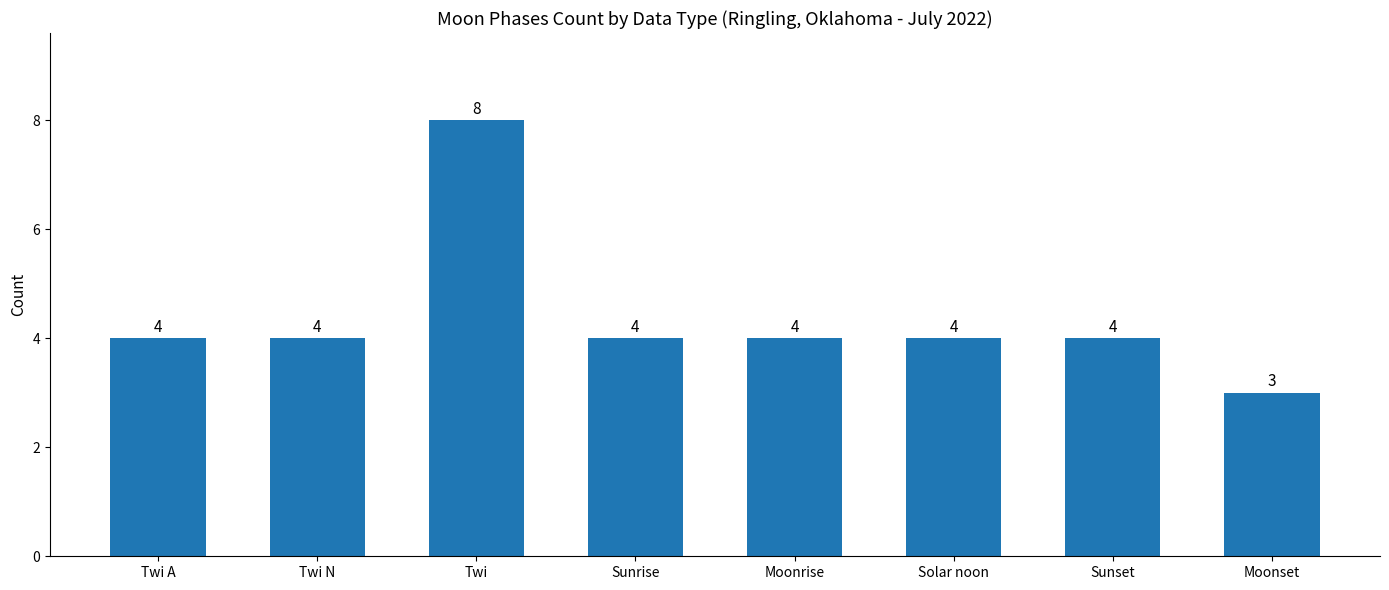

True or false: the data shows 4 at Moonrise.

True